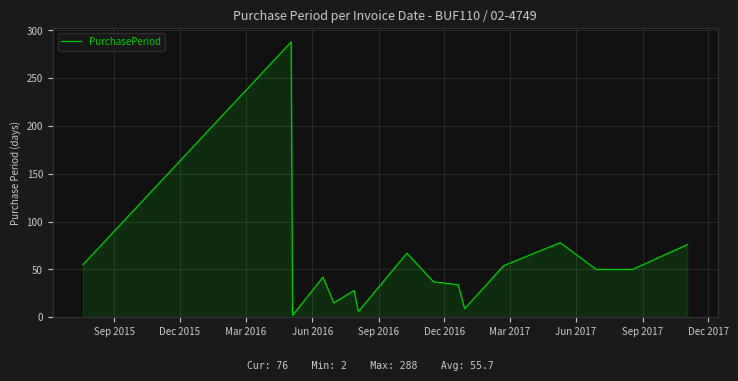

How many lines are shown in the chart?

1